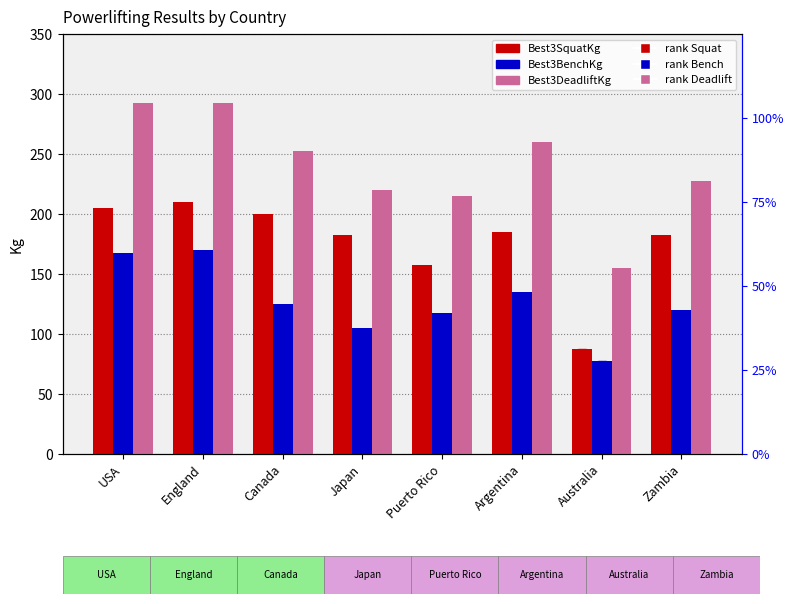

At how many categories does at least one series exceed 223?

5